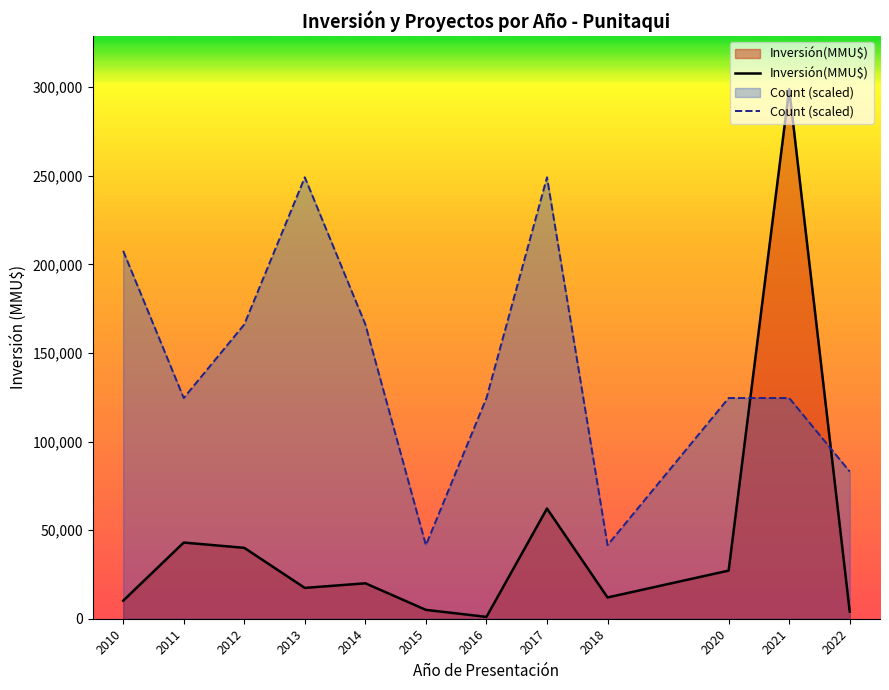

Is the value of Count (scaled) at 2021 greater than the value of Inversión(MMU$) at 2013?

Yes